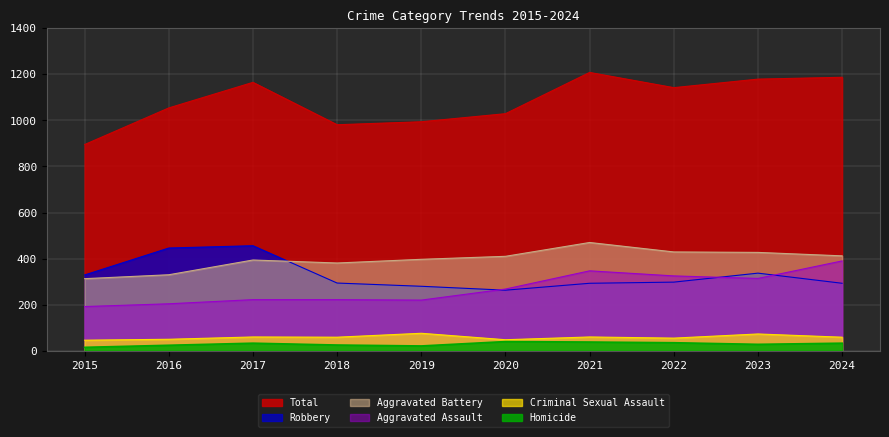

Which label corresponds to the largest value in the chart?

2021